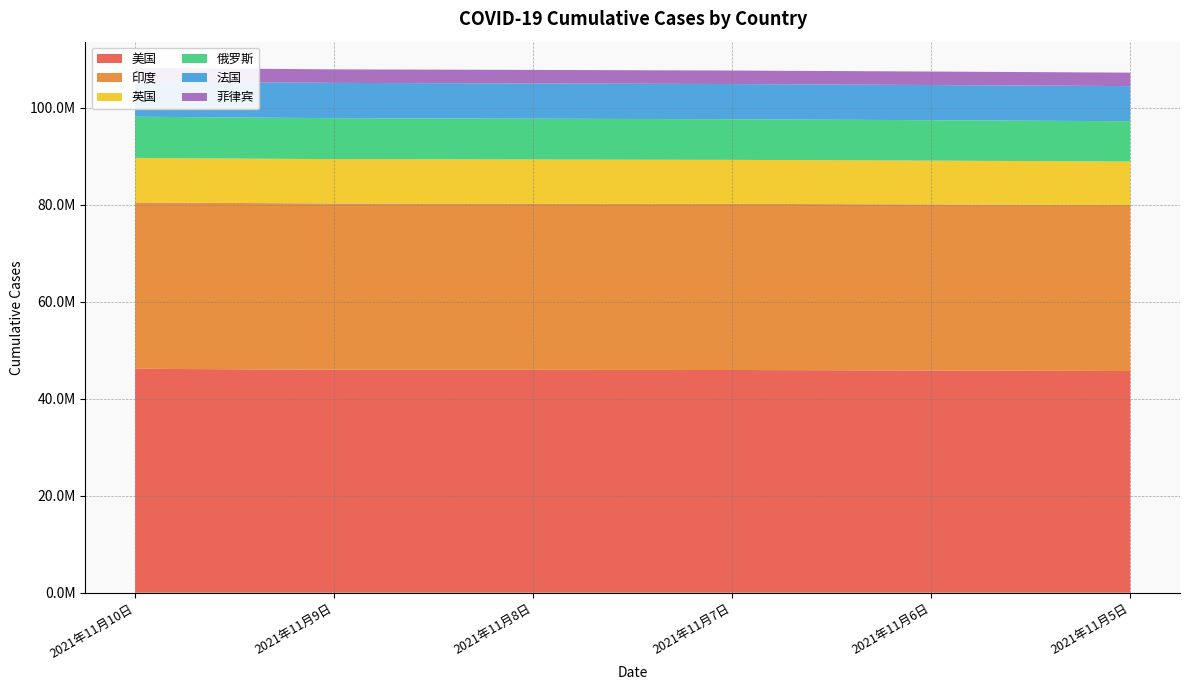

Reading left to right, list all the values displayed in this chart.

美国: 2021年11月10日=46172956	2021年11月9日=45971267	2021年11月8日=45953806	2021年11月7日=45925479	2021年11月6日=45827172	2021年11月5日=45705087
印度: 2021年11月10日=34308140	2021年11月9日=34285814	2021年11月8日=34273300	2021年11月7日=34260470	2021年11月6日=34246157	2021年11月5日=34231809
英国: 2021年11月10日=9174153	2021年11月9日=9140441	2021年11月8日=9100444	2021年11月7日=9062710	2021年11月6日=9021716	2021年11月5日=8978460
俄罗斯: 2021年11月10日=8494589	2021年11月9日=8455232	2021年11月8日=8417305	2021年11月7日=8377984	2021年11月6日=8338053	2021年11月5日=8298850
法国: 2021年11月10日=7272593	2021年11月9日=7270477	2021年11月8日=7268783	2021年11月7日=7262198	2021年11月6日=7254818	2021年11月5日=7248346
菲律宾: 2021年11月10日=2792656	2021年11月9日=2790375	2021年11月8日=2787276	2021年11月7日=2783896	2021年11月6日=2779943	2021年11月5日=2775930